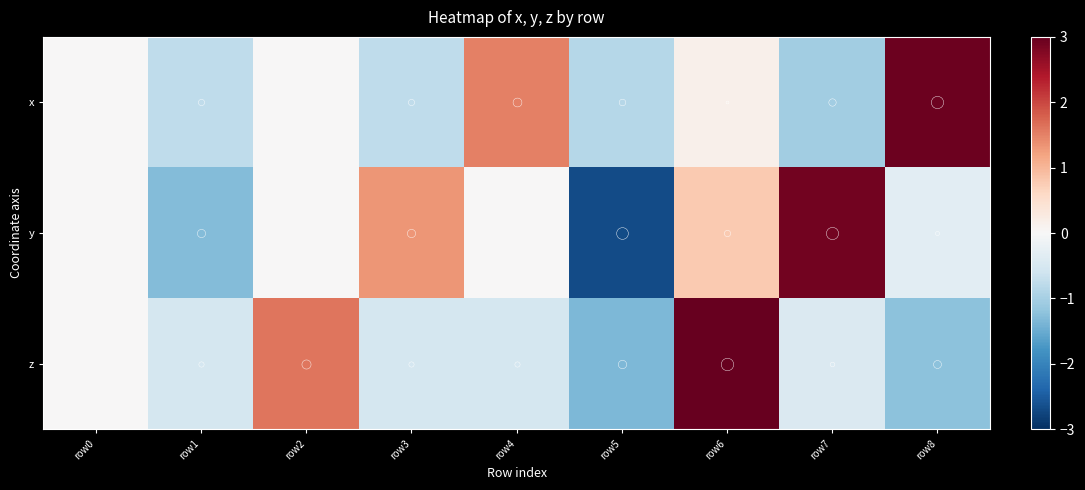

What is the total value across all series at row8?

1.4